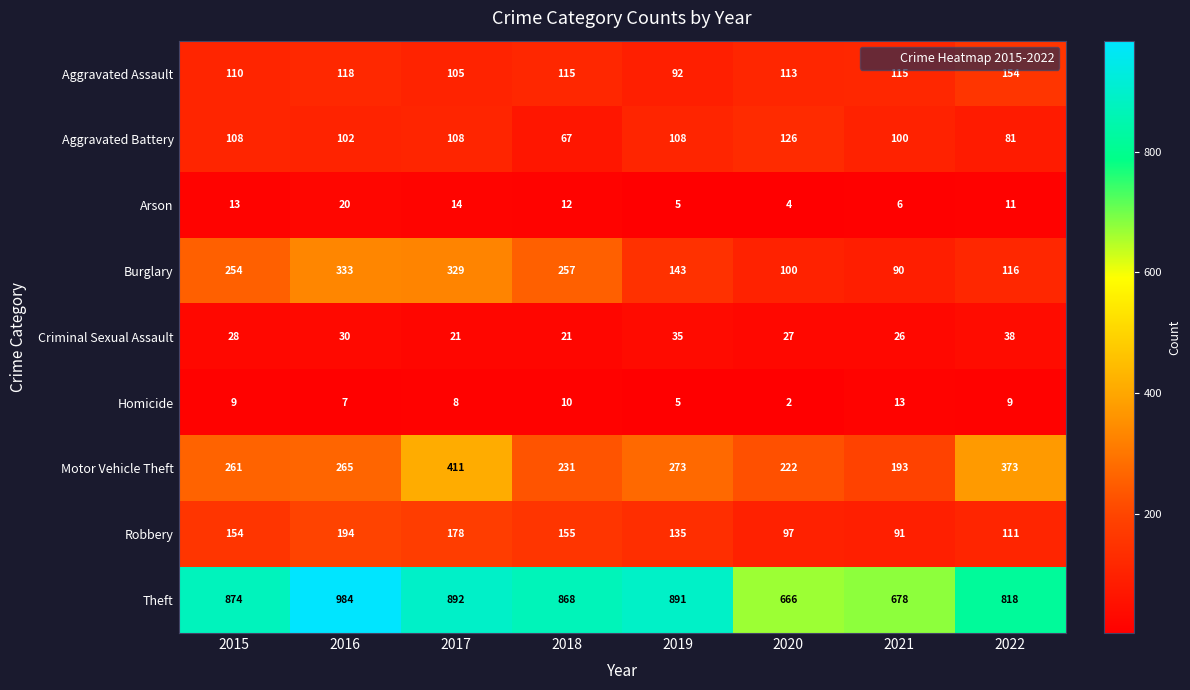

Count the number of data series in this chart.

9